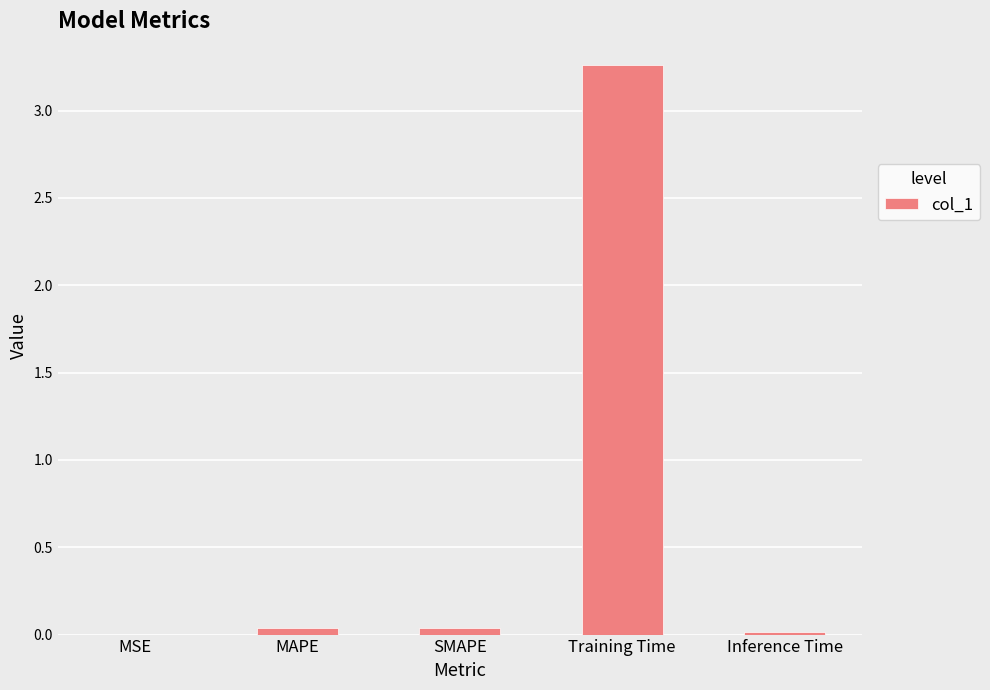

The value at MAPE is 0.0. True or false?

True